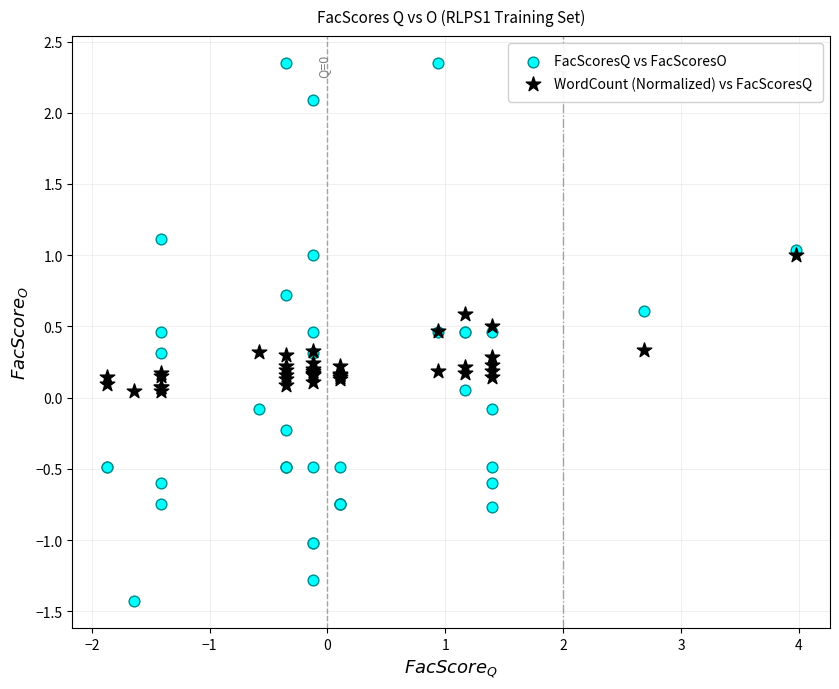

What are all the series names shown in the legend?

FacScoresQ vs FacScoresO, WordCount (Normalized) vs FacScoresQ